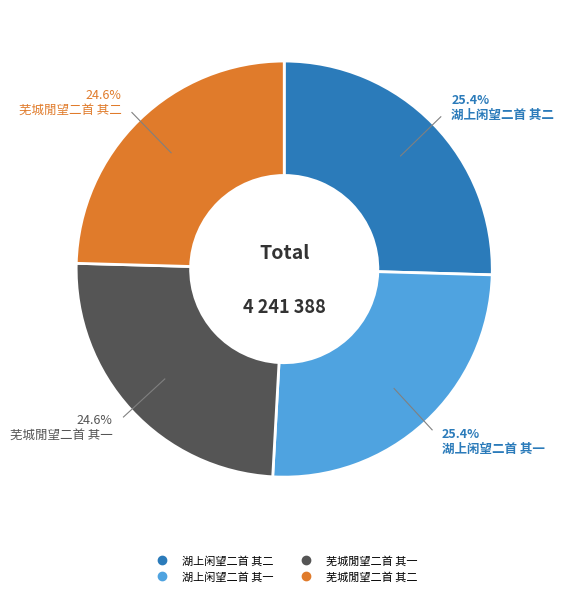

Approximately how many times larger is the value at 湖上闲望二首 其一 compared to 芜城閒望二首 其一?

1.0